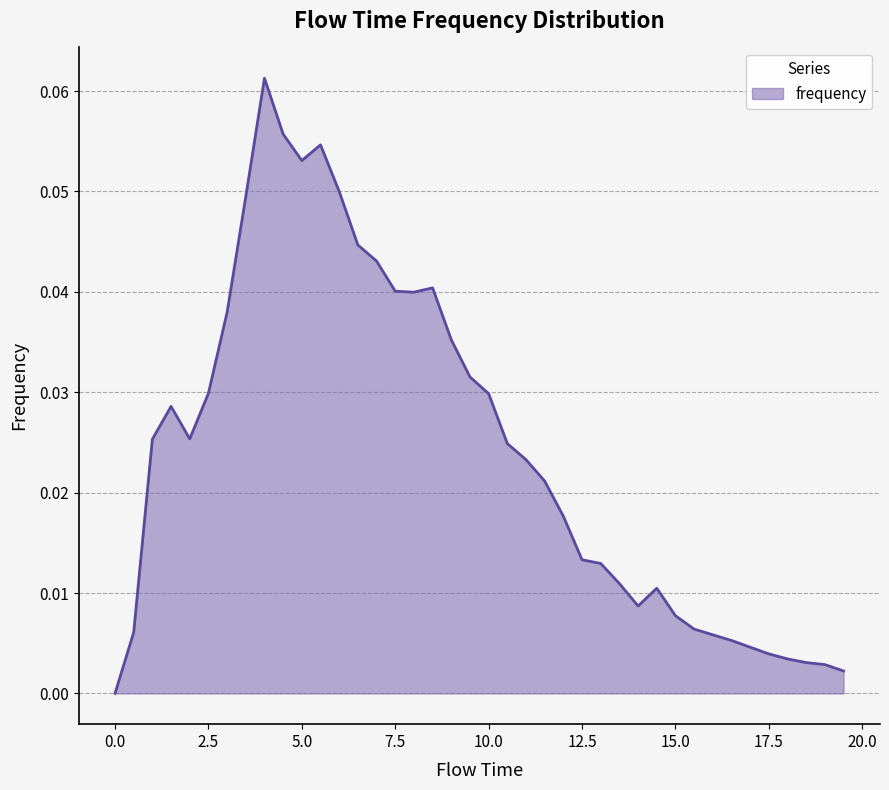

What is the greatest value displayed?

0.1